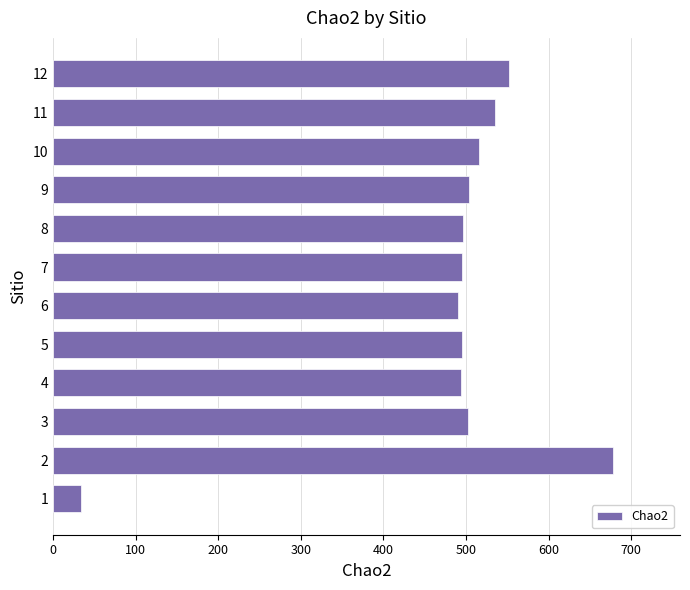

What is the maximum value shown in the chart?

677.6